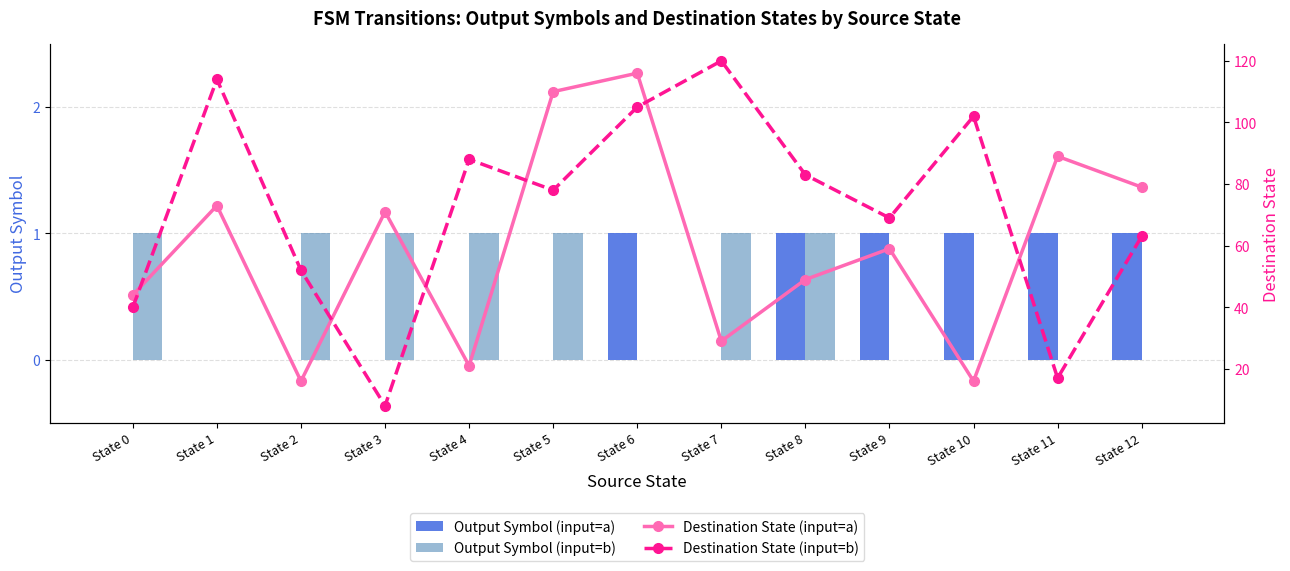

How many data points in Output Symbol (input=a) are above 0?

6